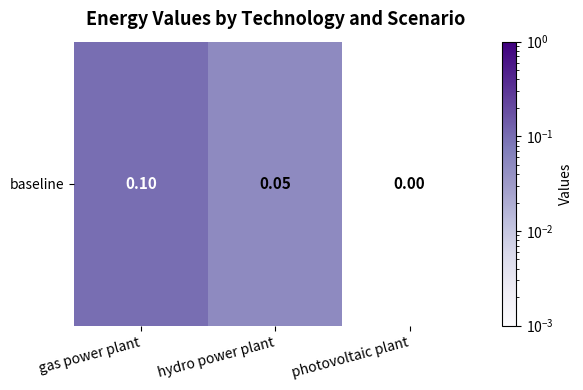

What is the greatest value displayed?

0.1